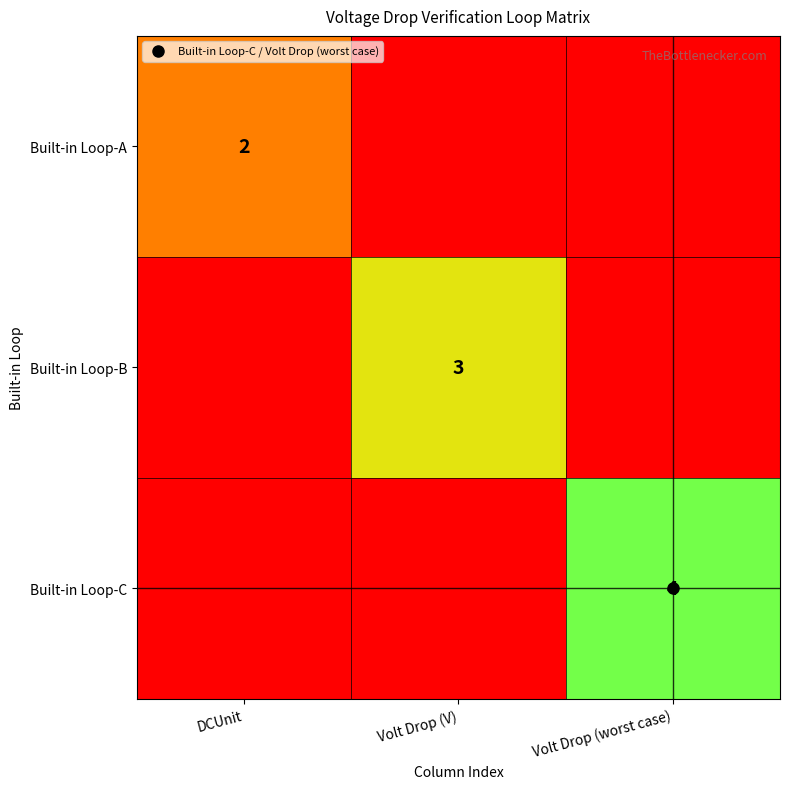

What is the difference between the Built-in Loop-A values at Volt Drop (worst case) and DCUnit?

2